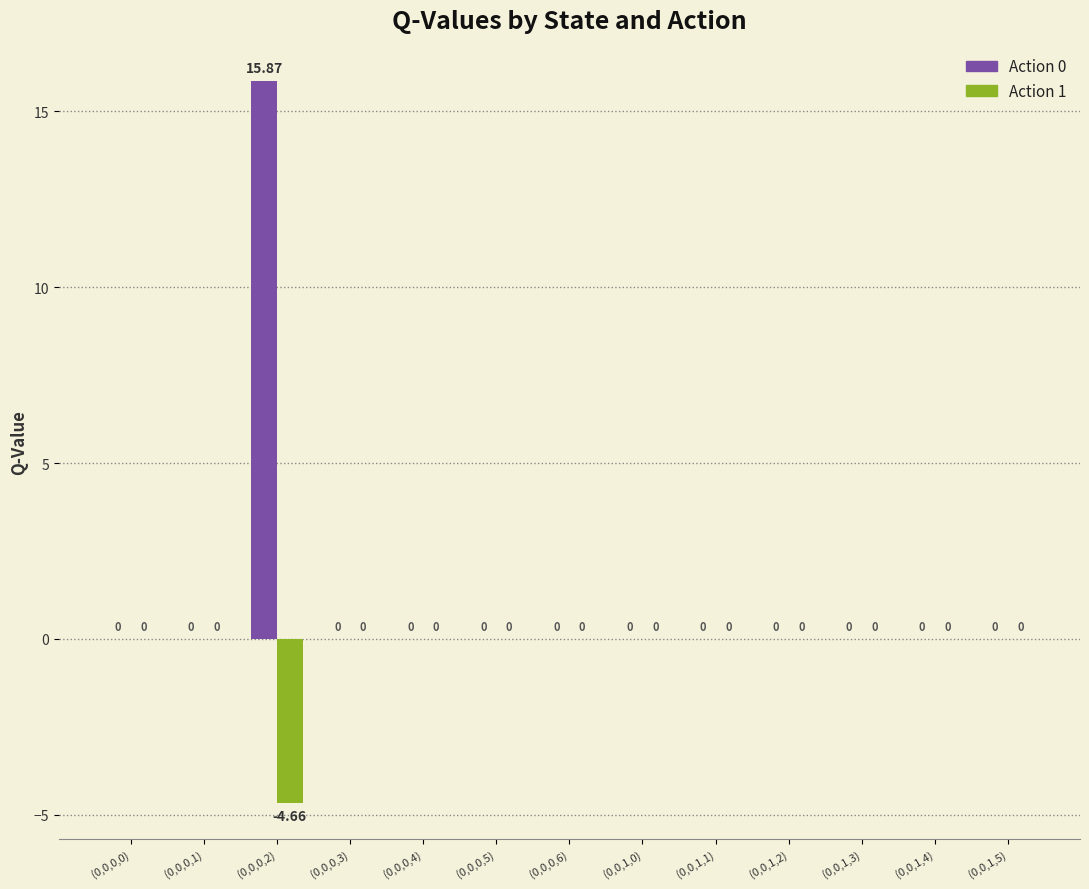

Which series has the largest total across all categories?

Action 0